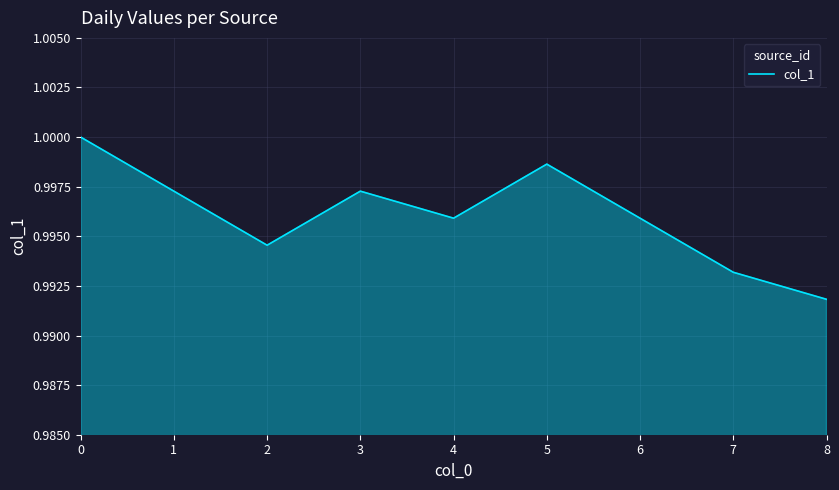

Which category has the lowest value across all series?

8